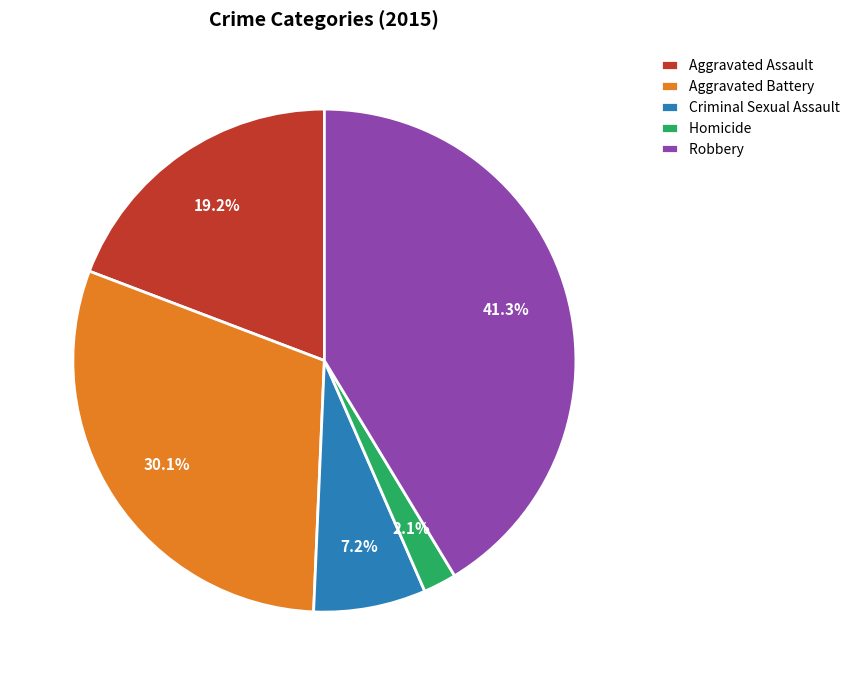

What percentage do Homicide and Aggravated Assault together represent?

21.3%